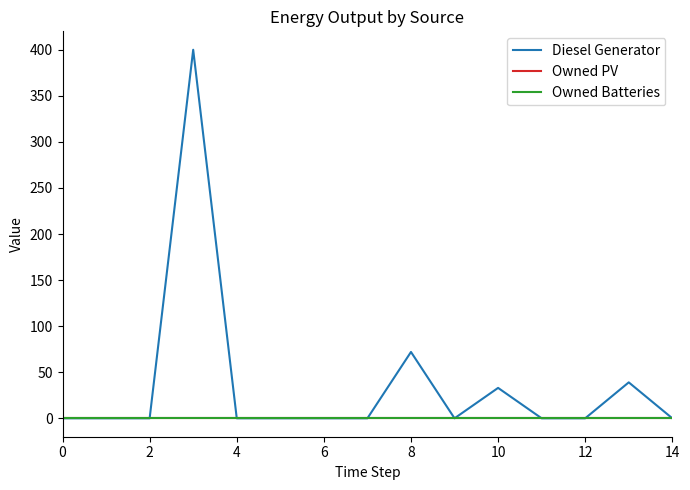

Does the chart have visible grid lines?

No